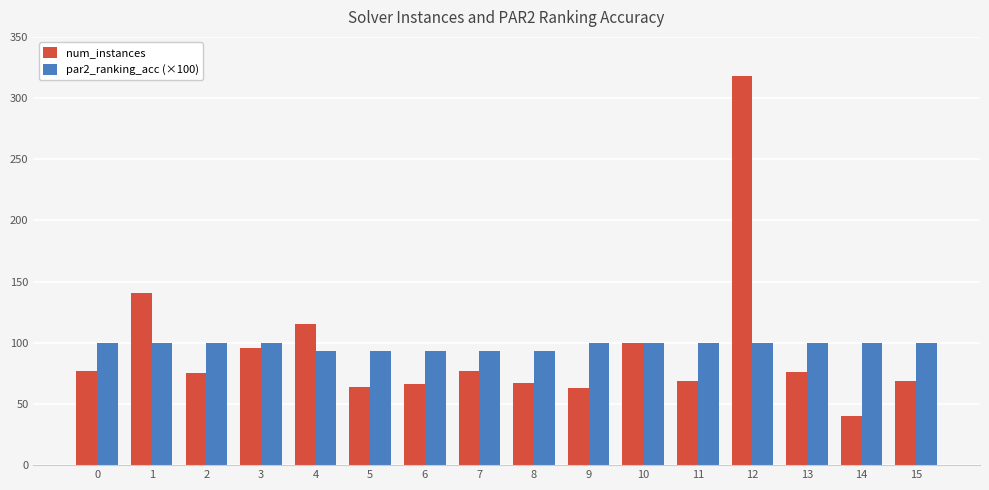

The par2_ranking_acc (×100) series shows 37.6 at 6. True or false?

False